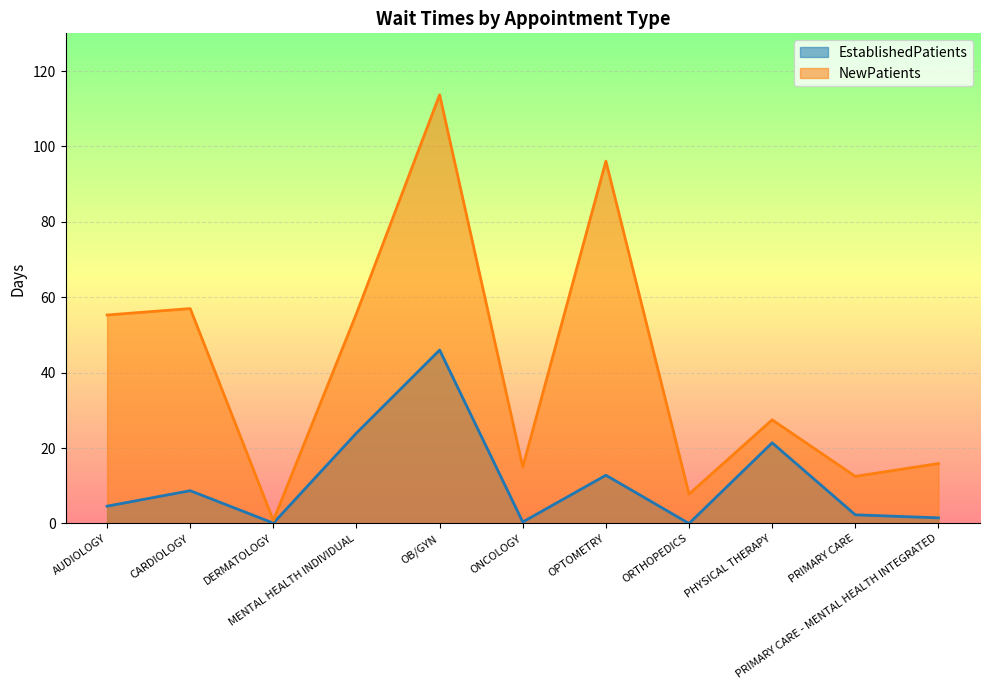

Which series has the largest total across all categories?

NewPatients